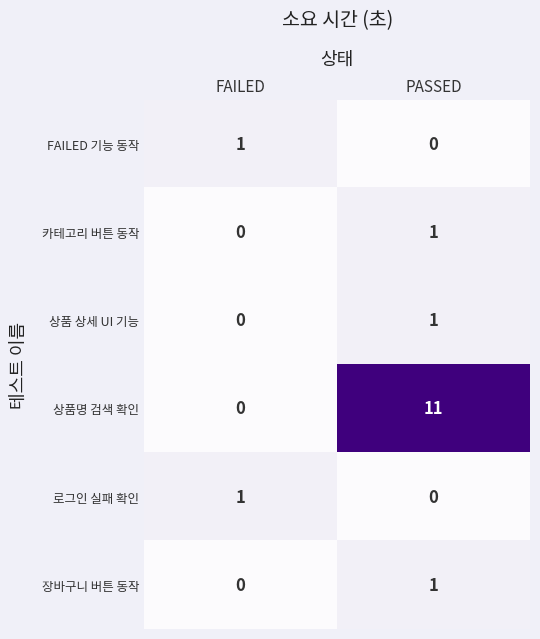

Which category has the lowest value in the 카테고리 버튼 동작 series?

FAILED